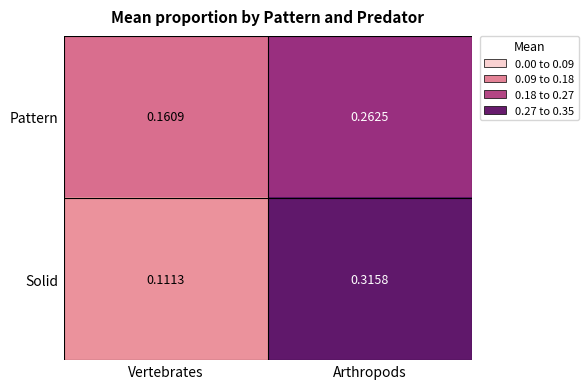

Where is Pattern nearest to the value 0?

Vertebrates